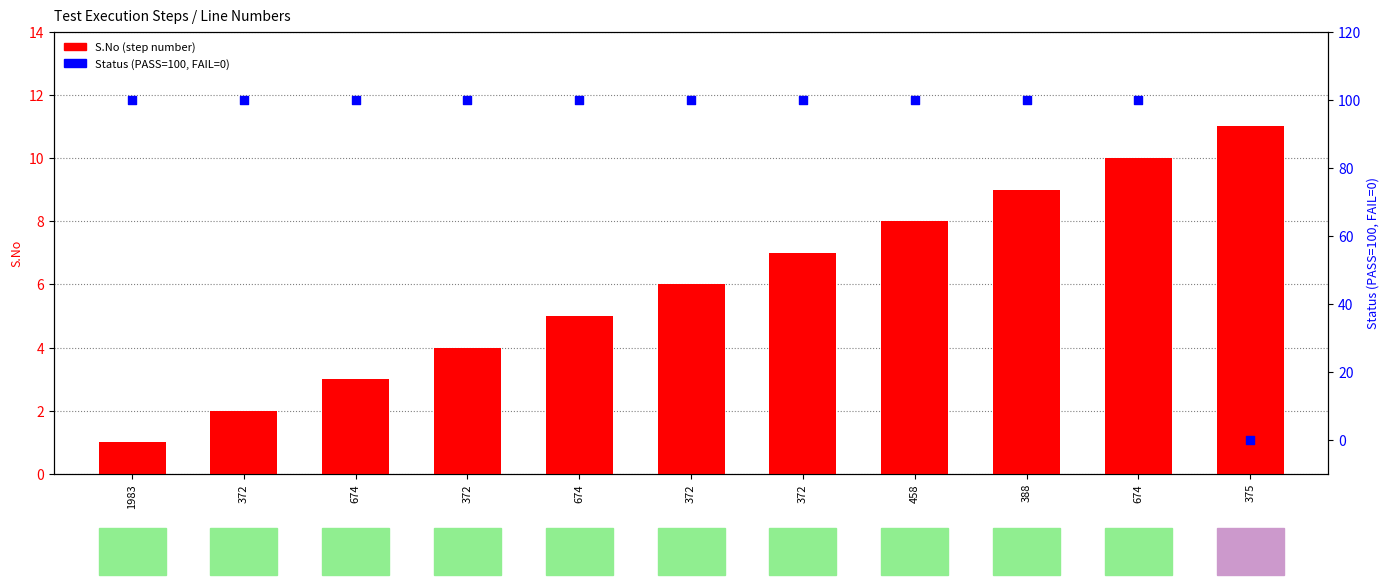

At how many categories does at least one series exceed 81?

10